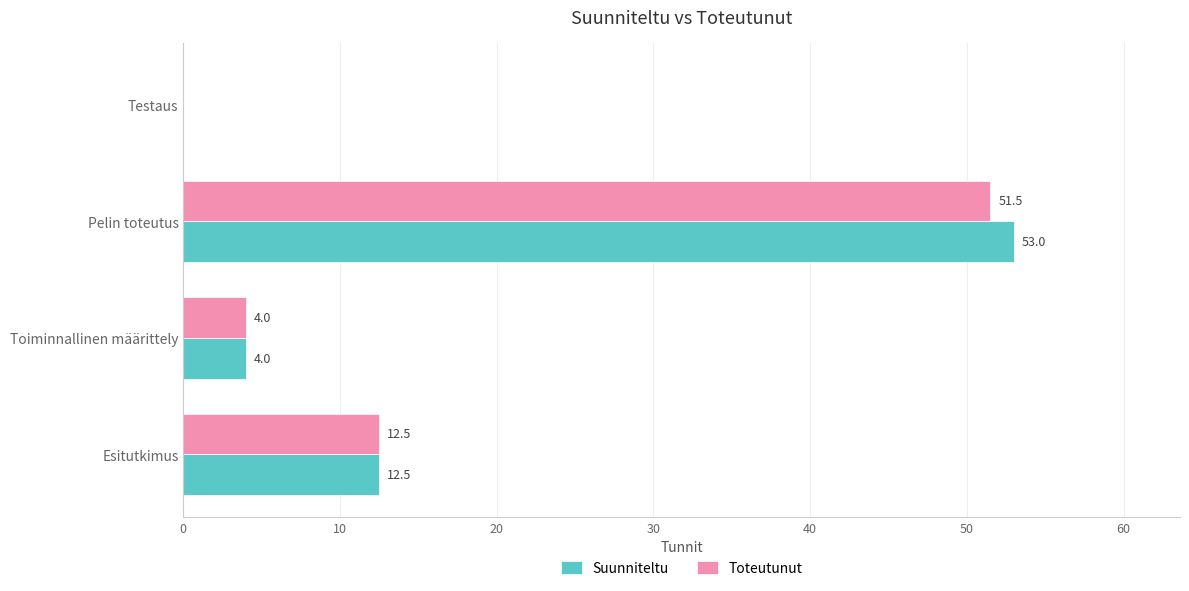

The Suunniteltu series shows 83.2 at Pelin toteutus. True or false?

False